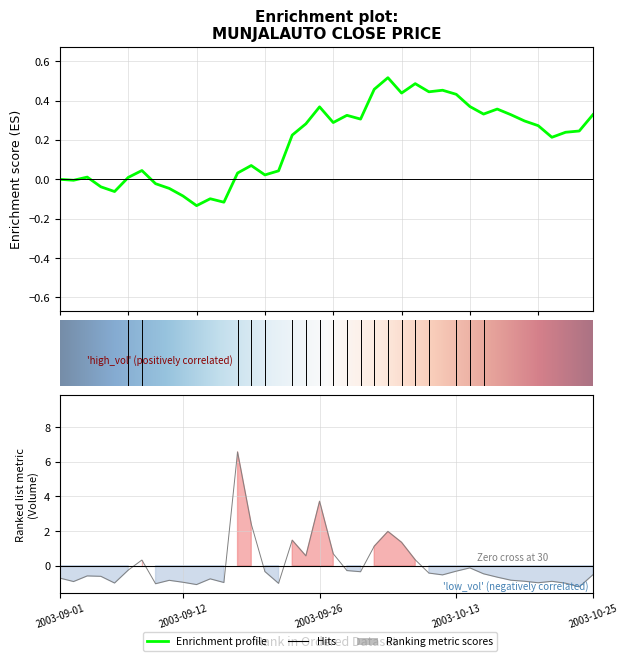

Read the CLOSE value at 18.

0.3